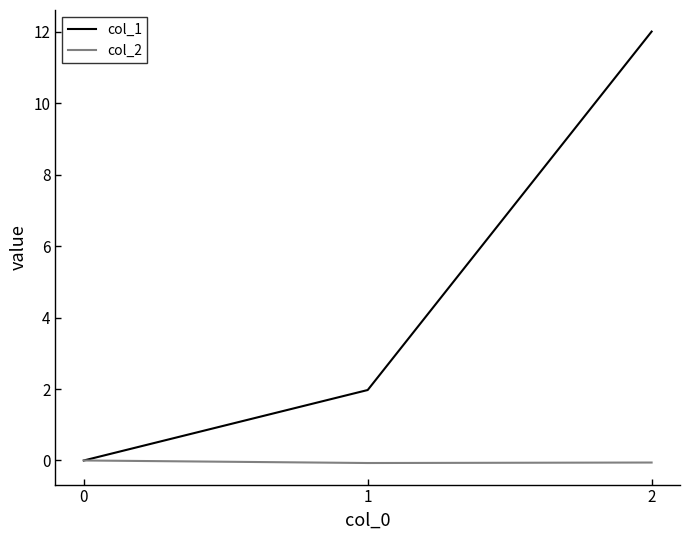

What is the spread (max minus min) of values at 2?

12.1